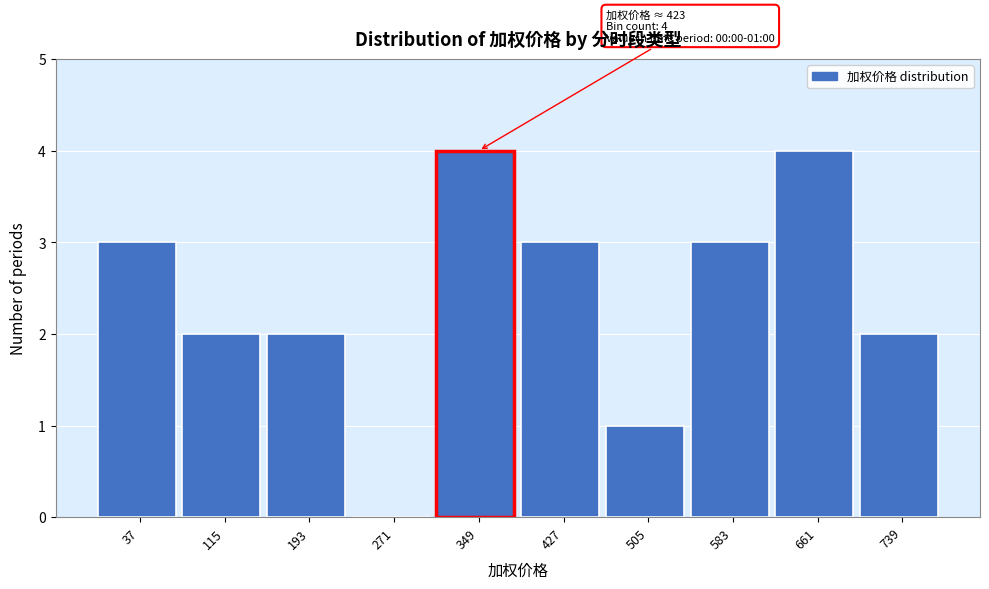

Reading left to right, transcribe all the data shown in this chart.

37=3	115=2	193=2	271=0	349=4	427=3	505=1	583=3	661=4	739=2